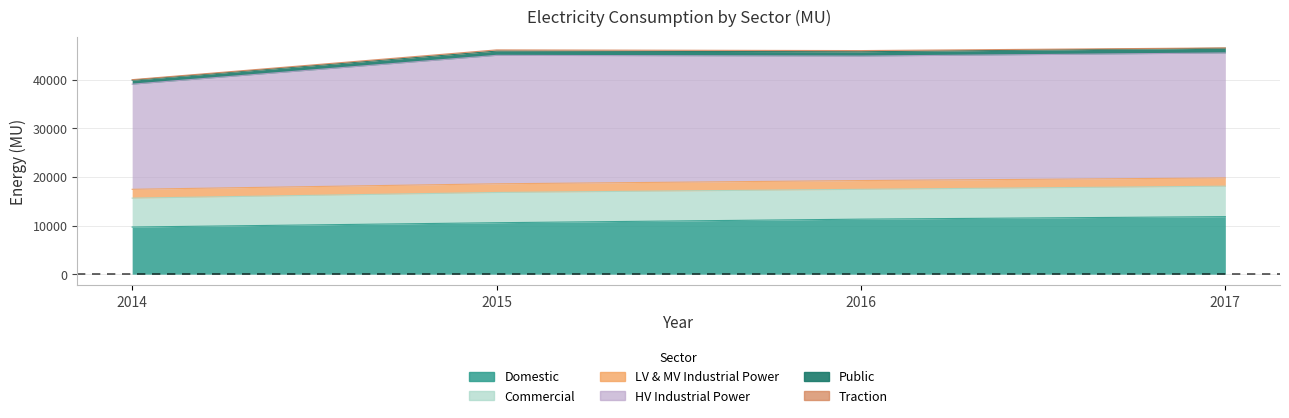

At how many categories does at least one series exceed 11196?

4